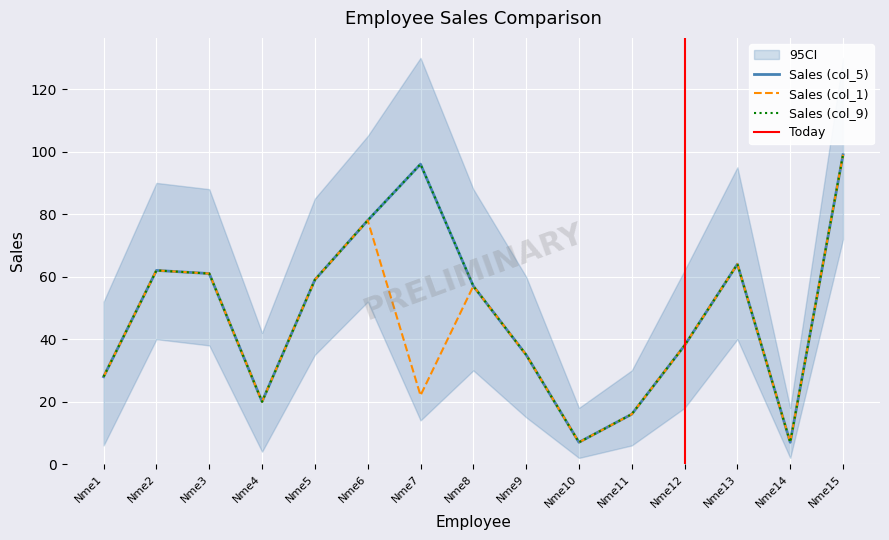

At which category does Sales (col_5) reach its first local peak?

Nme2